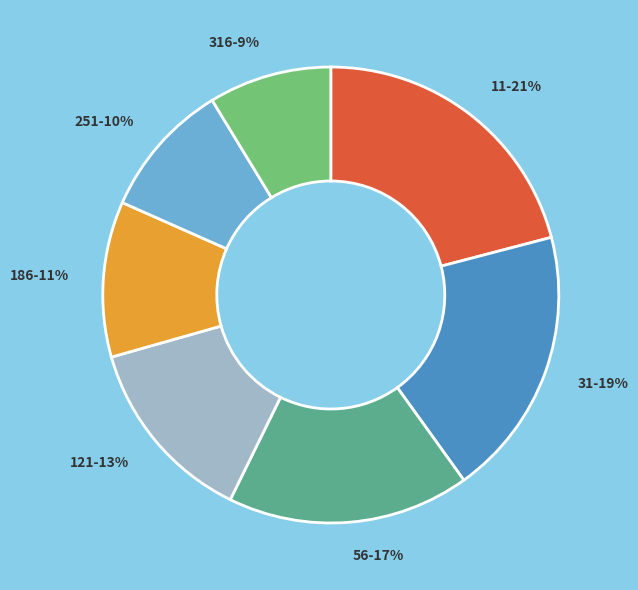

Is it true that 316-9% is 9% of the pie?

True